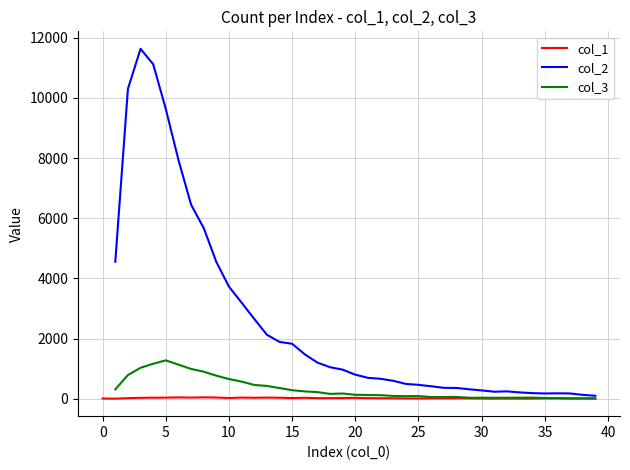

What are all the series names shown in the legend?

col_1, col_2, col_3